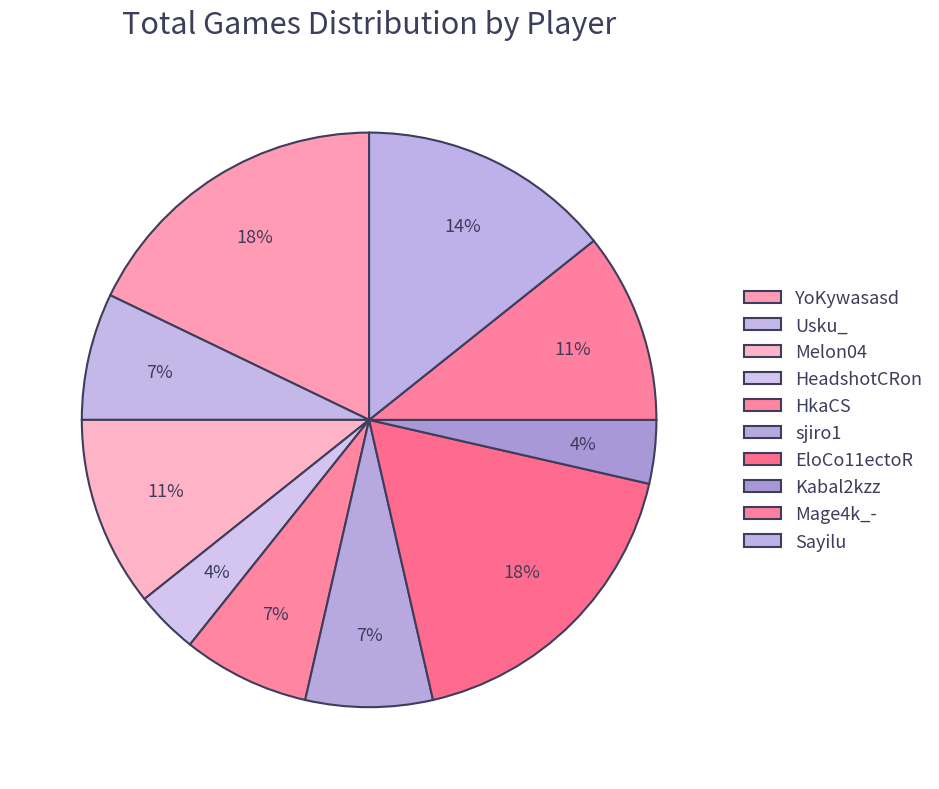

Count the number of slices in the pie.

10